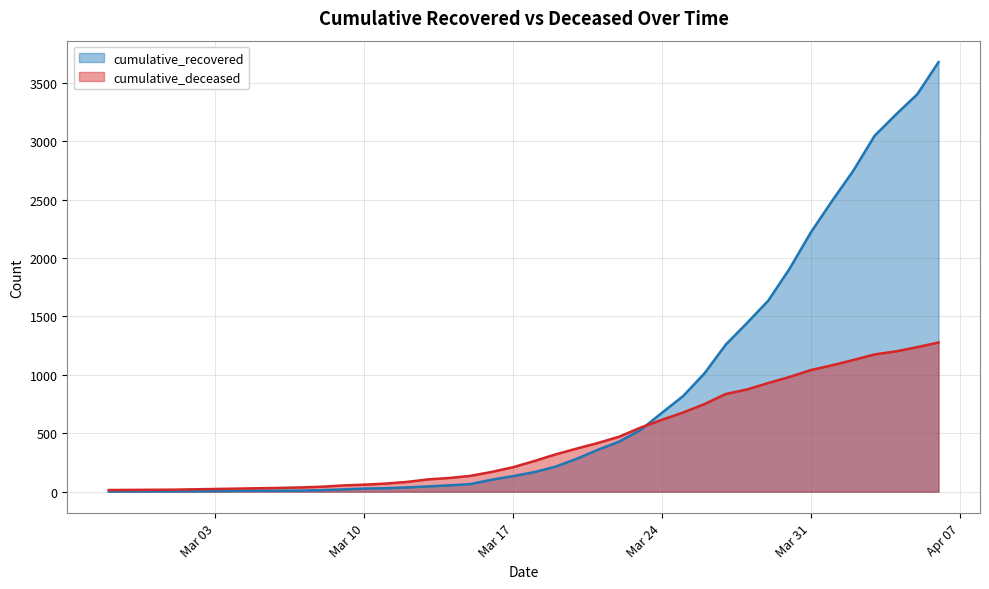

How many intersections are there between cumulative_deceased and cumulative_recovered?

1